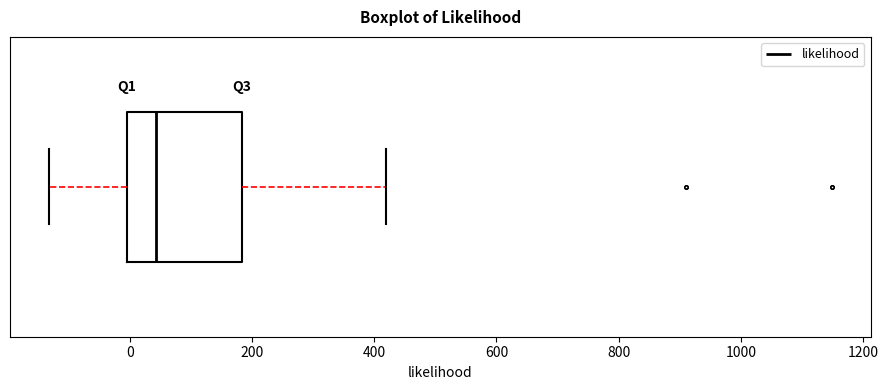

Transcribe this box plot: give where the median line is, the range the box spans, and where the two whiskers end, as read against the x-axis. The values are not printed on the chart, so give them approximately, as read against the axis.

median 40, box 0 to 180, whiskers -140 to 420